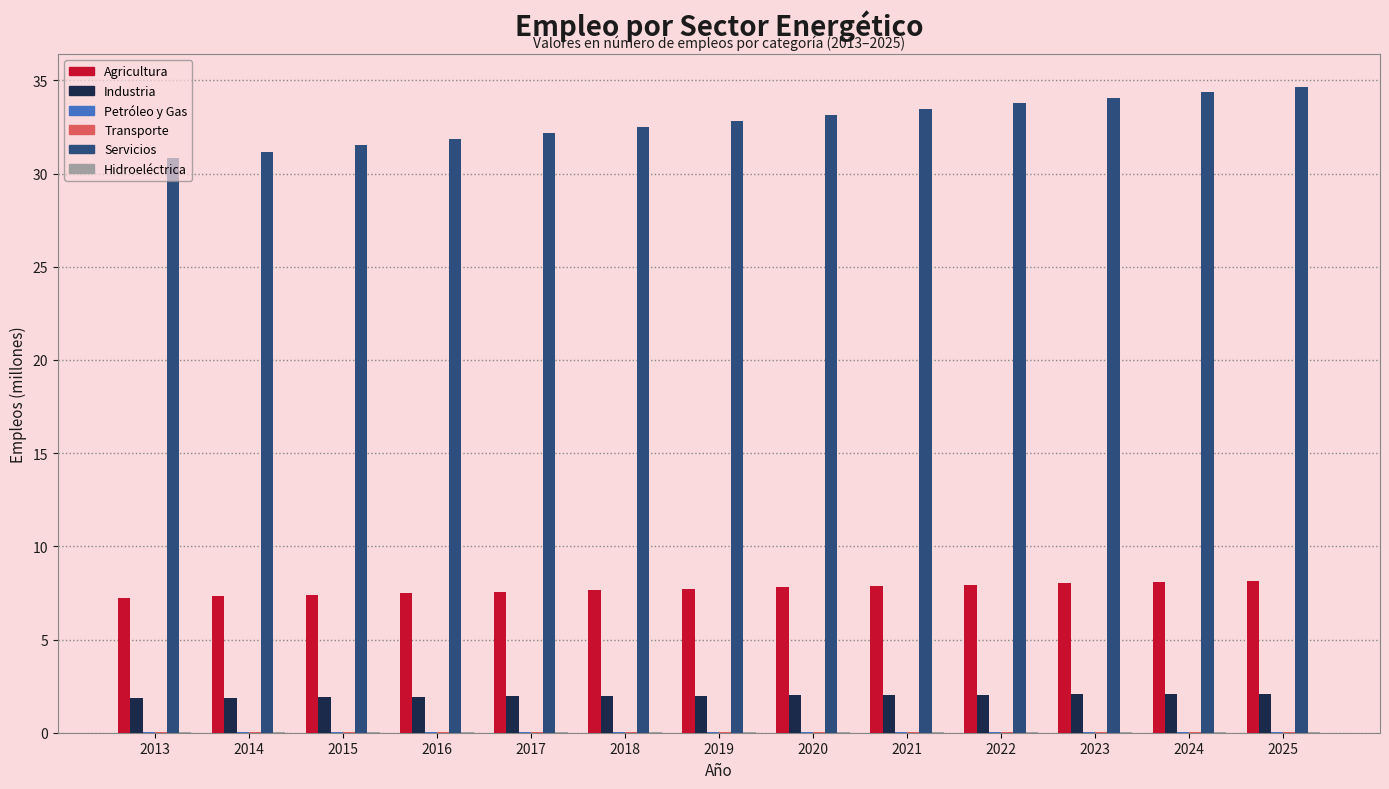

True or false: Servicios has a value of 21.2 at 2014.

False